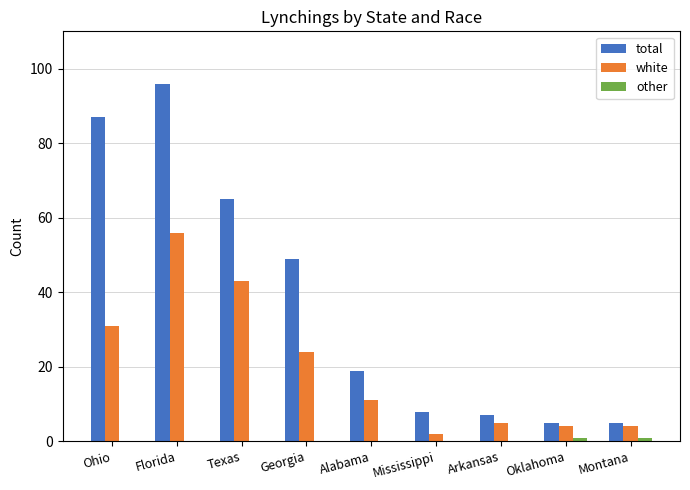

Which series changed the most between Ohio and Montana?

total